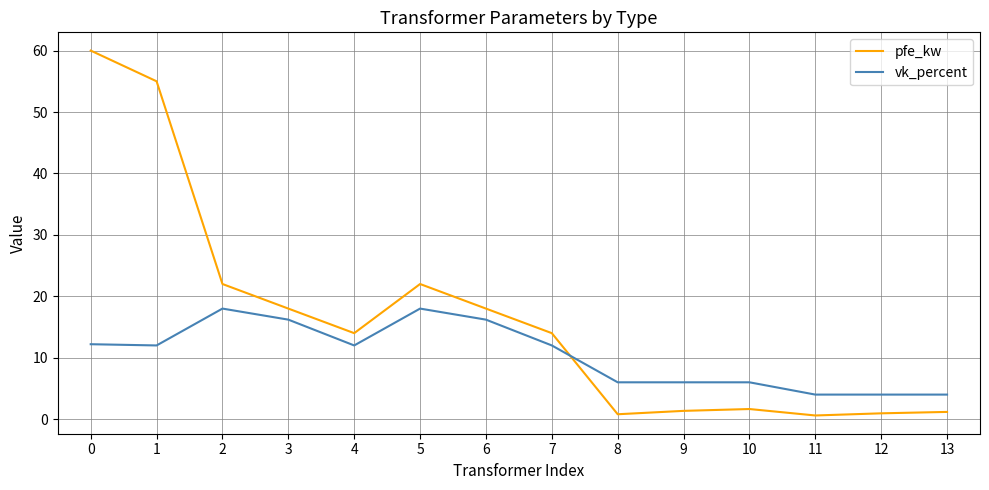

What is the highest value of the pfe_kw series?

60.0